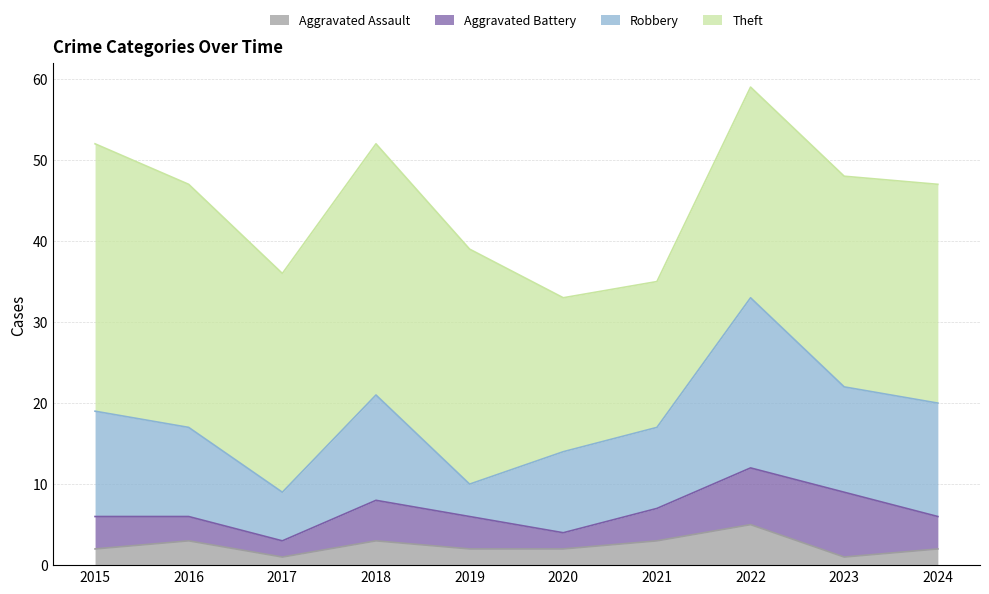

Is it true that Aggravated Battery equals 4 at 2024?

True